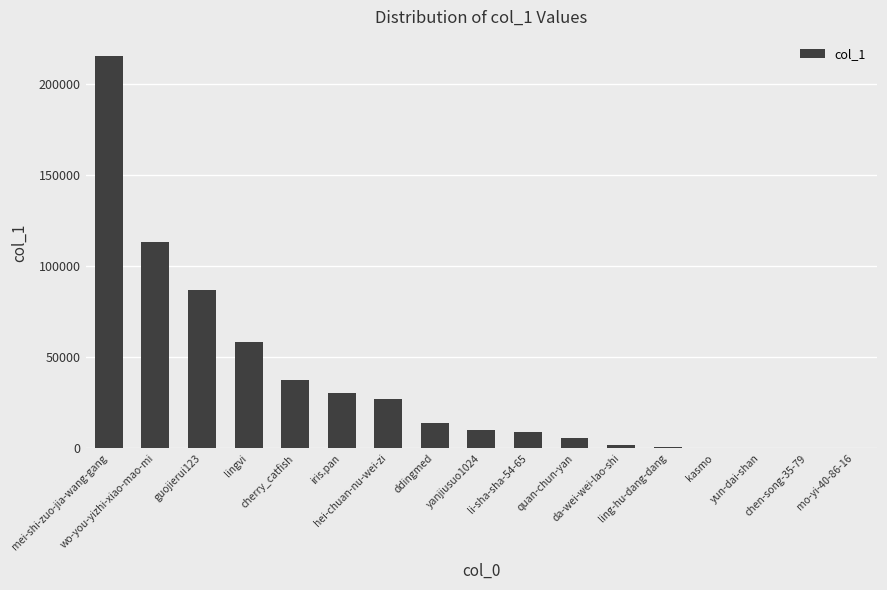

What is the sum of all values?

609582